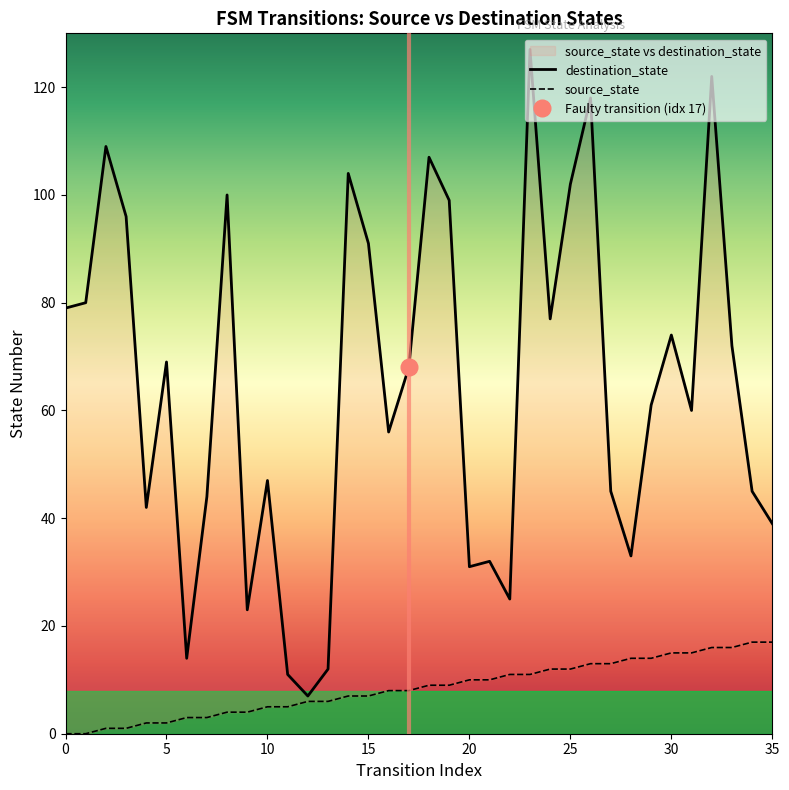

Reading right to left, what are all the values shown in this chart?

source_state: 35=17	34=17	33=16	32=16	31=15	30=15	29=14	28=14	27=13	26=13	25=12	24=12	23=11	22=11	21=10	20=10	19=9	18=9	17=8	16=8	15=7	14=7	13=6	12=6	11=5	10=5	9=4	8=4	7=3	6=3	5=2	4=2	3=1	2=1	1=0	0=0
destination_state: 35=39	34=45	33=72	32=122	31=60	30=74	29=61	28=33	27=45	26=118	25=102	24=77	23=127	22=25	21=32	20=31	19=99	18=107	17=68	16=56	15=91	14=104	13=12	12=7	11=11	10=47	9=23	8=100	7=44	6=14	5=69	4=42	3=96	2=109	1=80	0=79